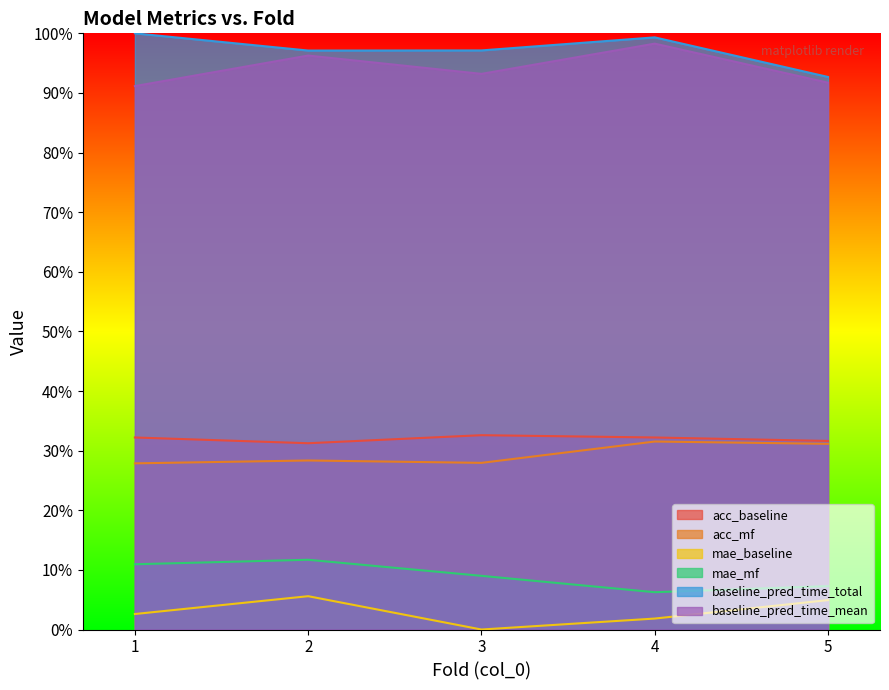

Is the value of baseline_pred_time_mean at 4 greater than the value of acc_baseline at 5?

Yes